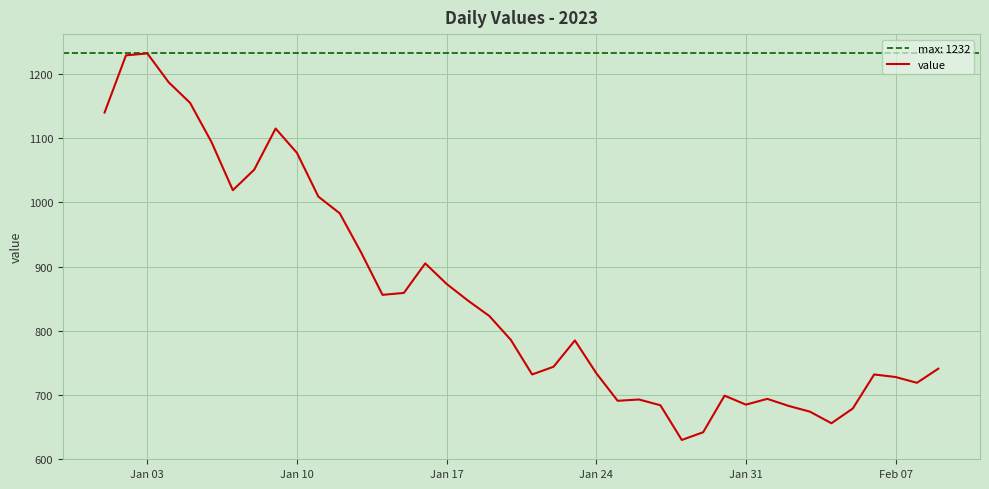

What is the minimum value shown in the chart?

630